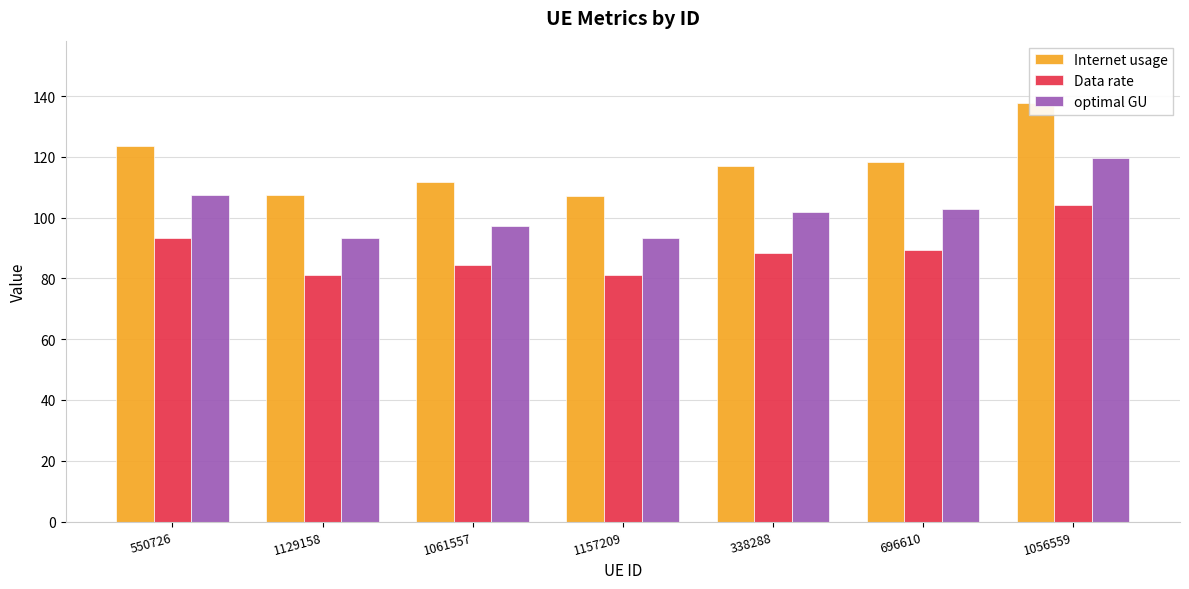

At 1129158, list the series in order from smallest to largest.

Data rate, optimal GU, Internet usage